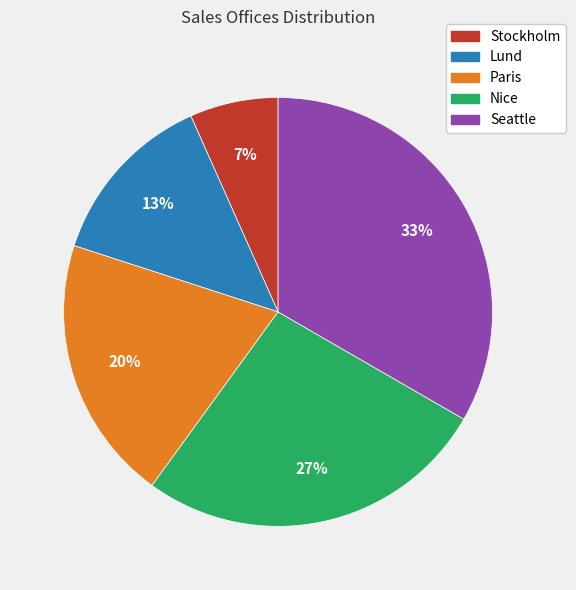

The Nice slice represents 27% of the pie. True or false?

True